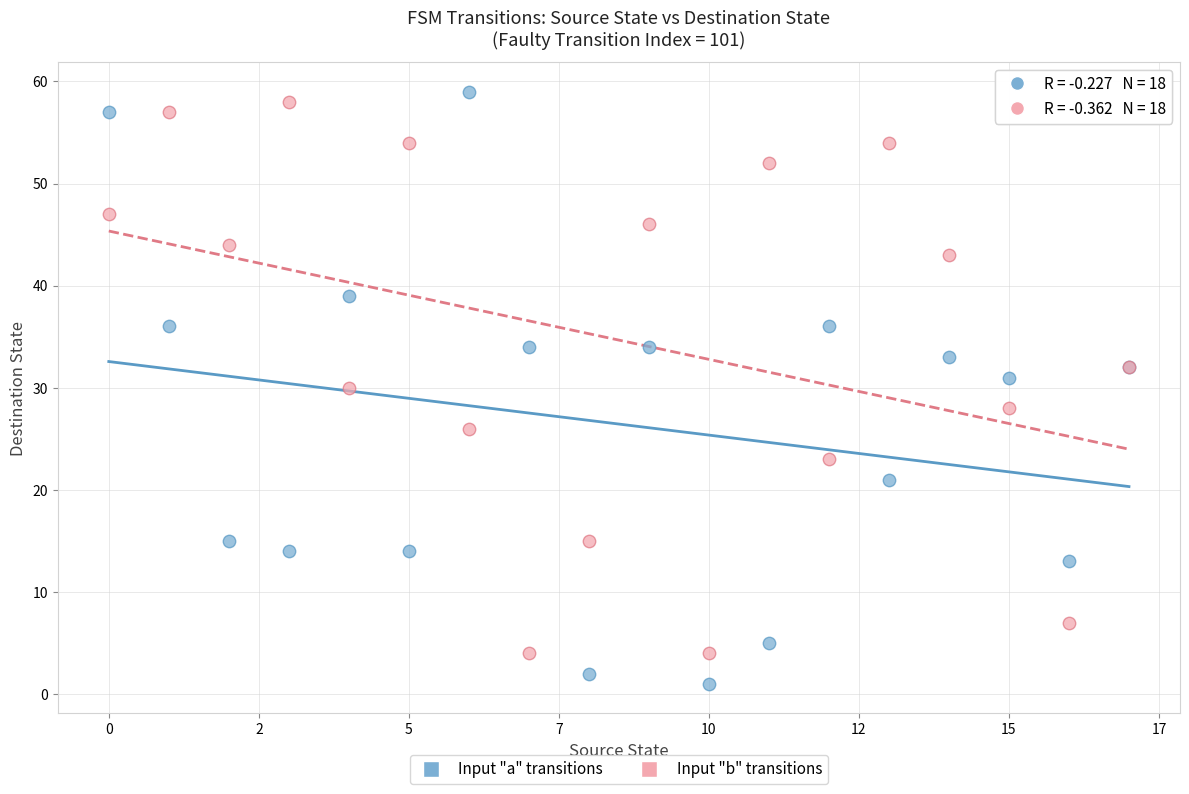

What are all the series names shown in the legend?

Input "a" transitions, Input "b" transitions